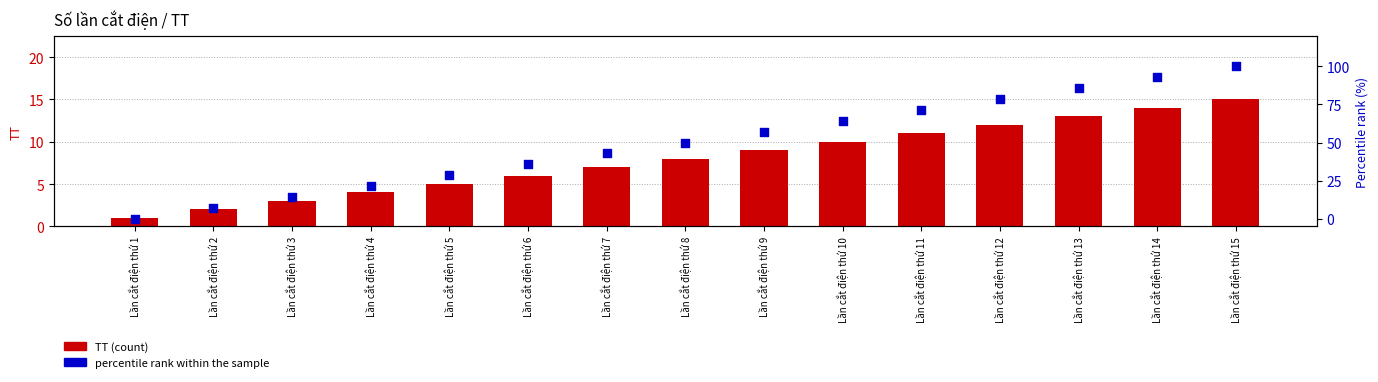

Which series contains the lowest Y value?

percentile rank within the sample